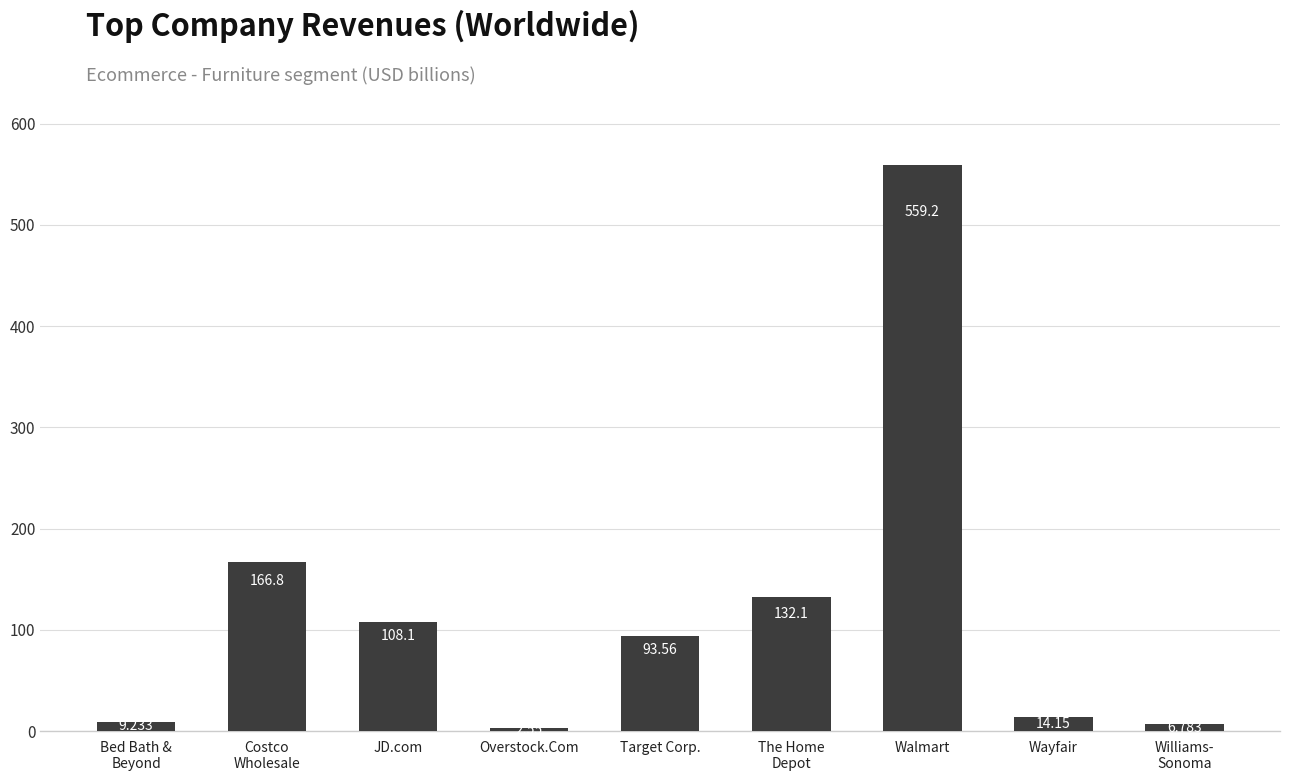

Which label corresponds to the largest value in the chart?

Walmart